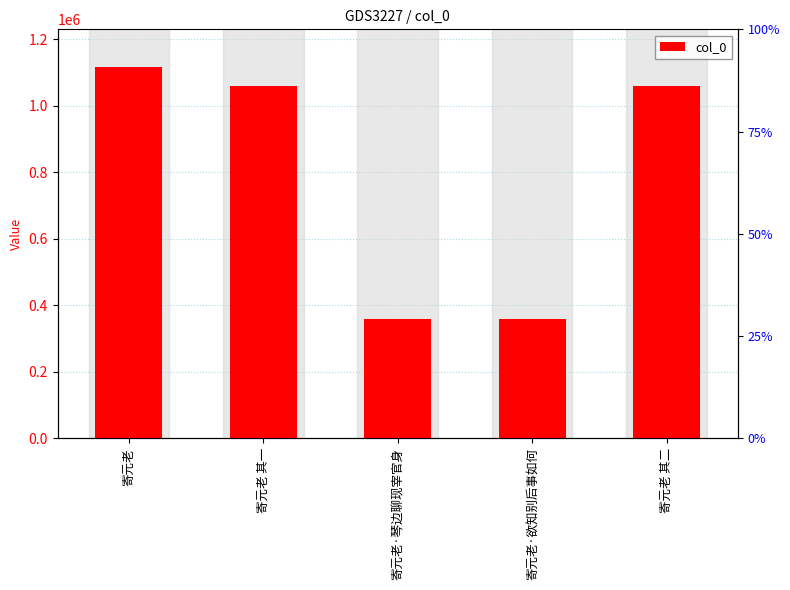

List the labels in order of value, smallest first.

寄元老·欲知别后事如何, 寄元老·琴边聊现宰官身, 寄元老 其一, 寄元老 其二, 寄元老